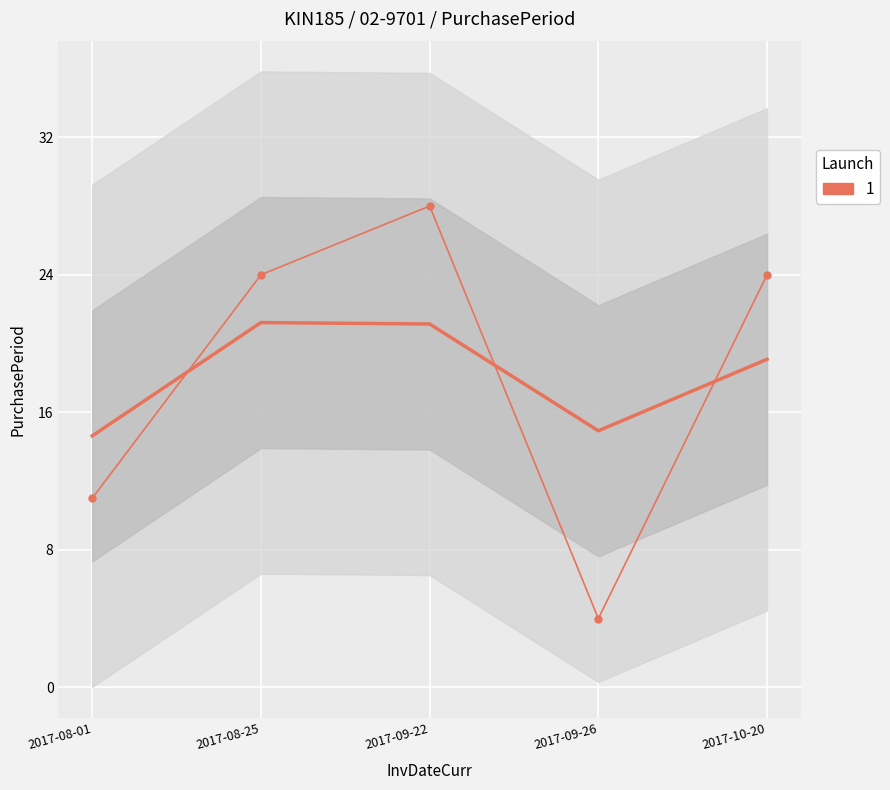

Reading left to right, transcribe all the data shown in this chart.

2017-08-01=11	2017-08-25=24	2017-09-22=28	2017-09-26=4	2017-10-20=24